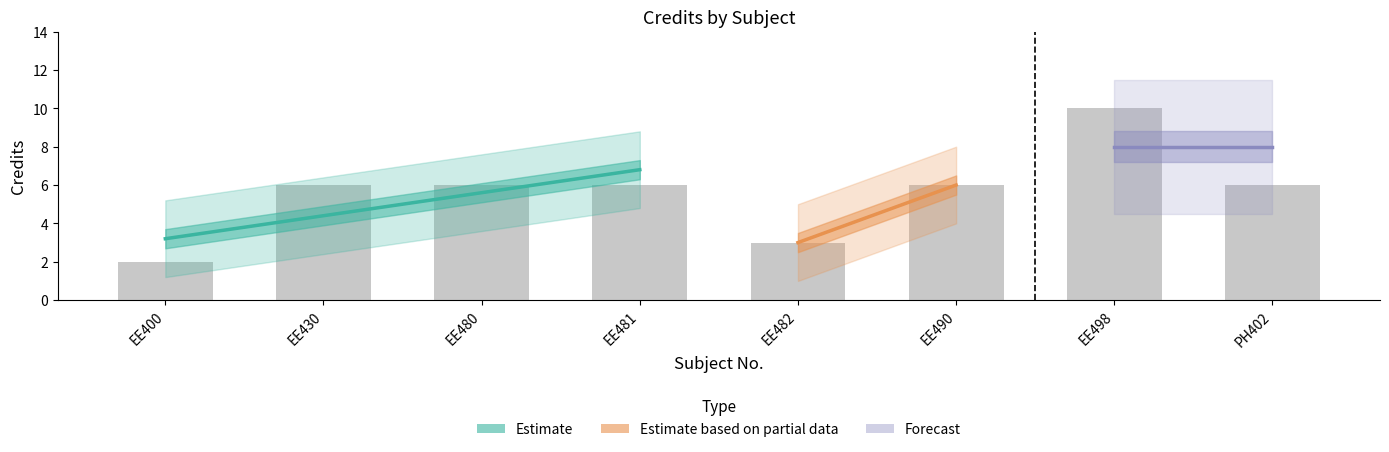

Rank the categories by value from lowest to highest.

EE400, EE482, EE430, EE480, EE481, EE490, PH402, EE498